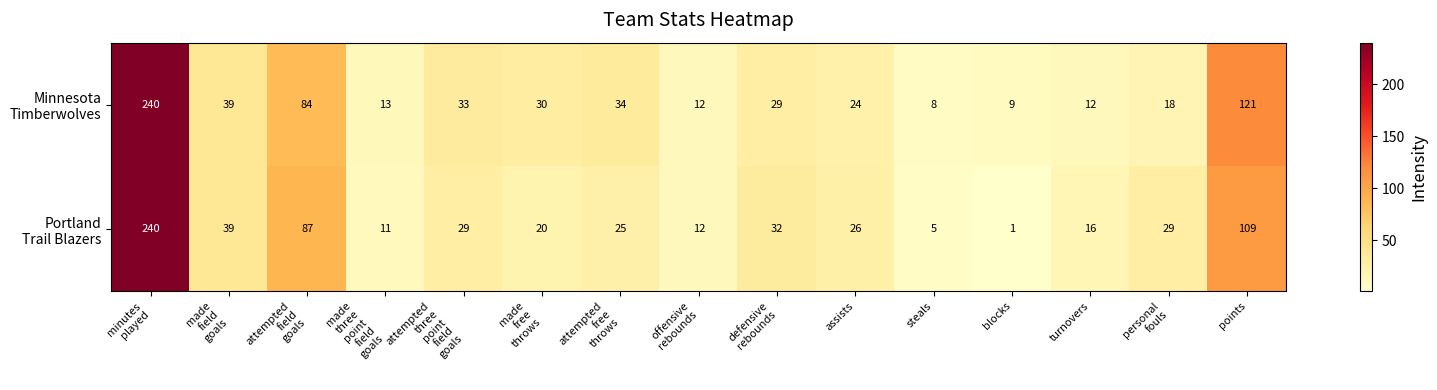

What is the greatest value displayed?

240